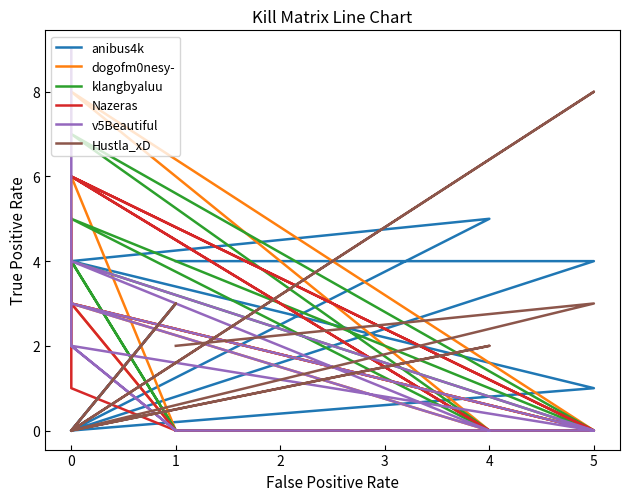

In Hustla_xD, how many points are lower than both neighbors (excluding endpoints)?

3